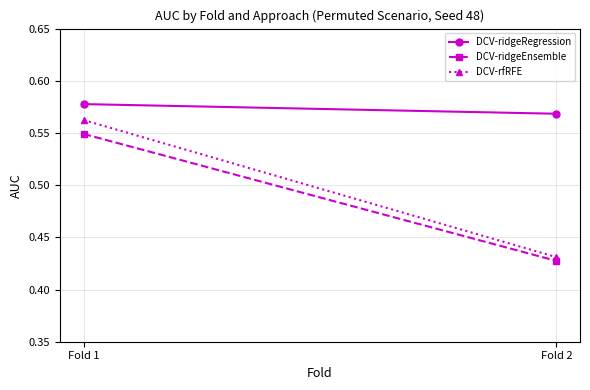

Between Fold 1 and Fold 2, which is larger?

Fold 1